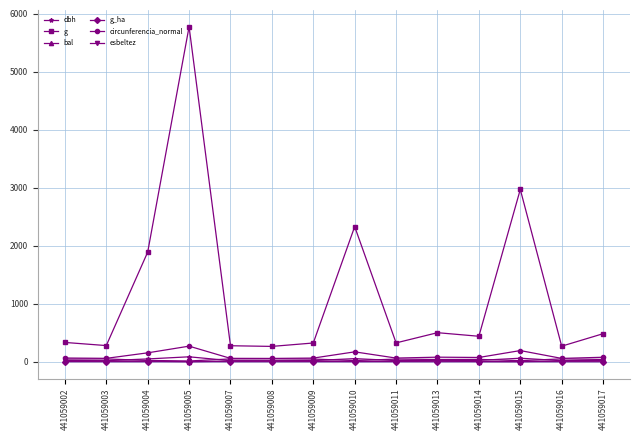

How many lines are shown in the chart?

6